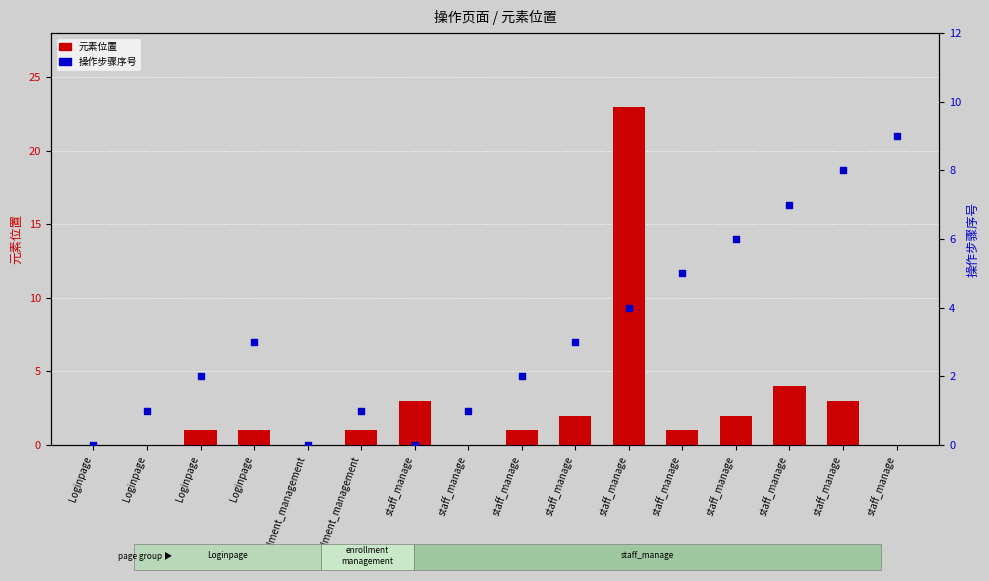

At how many categories does at least one series exceed 5?

5